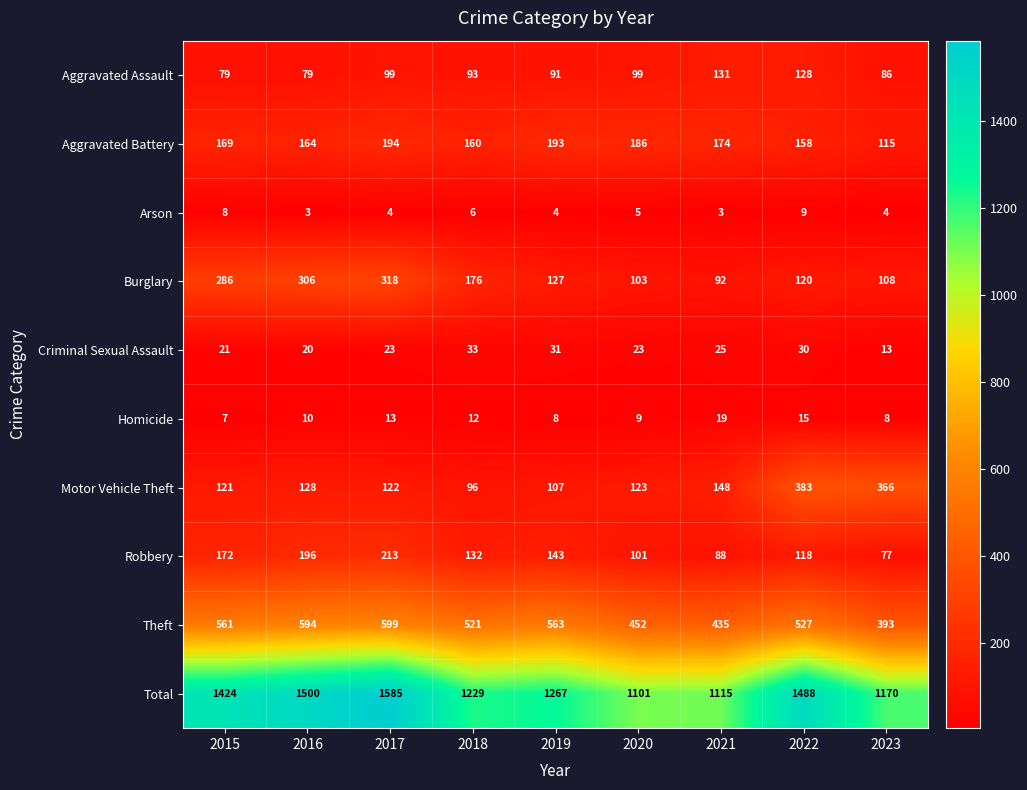

Which series has the largest total across all categories?

Total